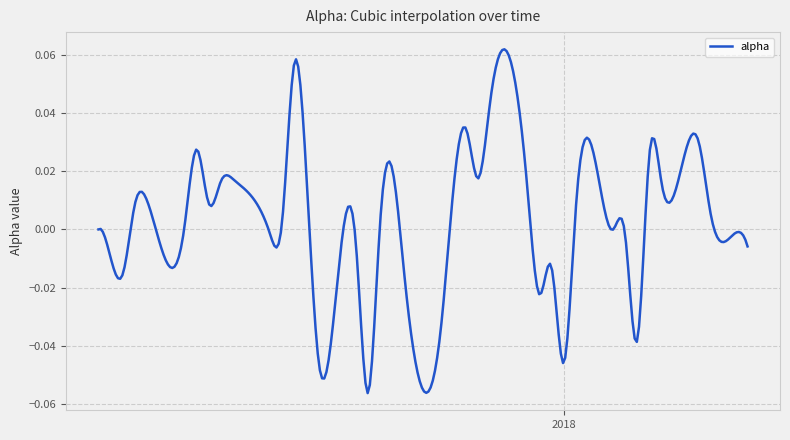

How many distinct data groups are displayed?

1